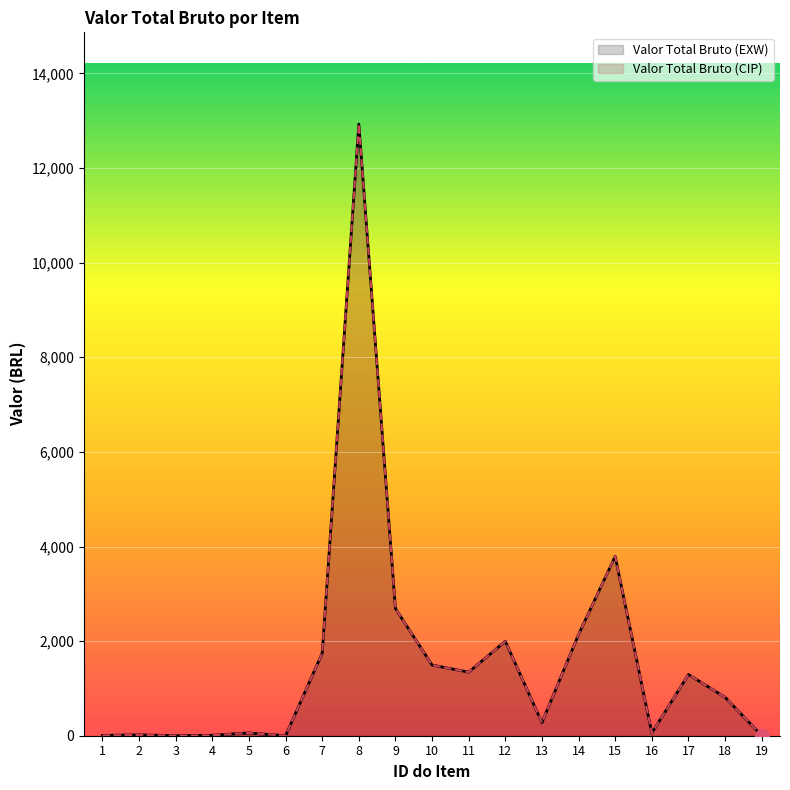

True or false: Valor Total Bruto (CIP) has more than 1 interior local peaks.

True